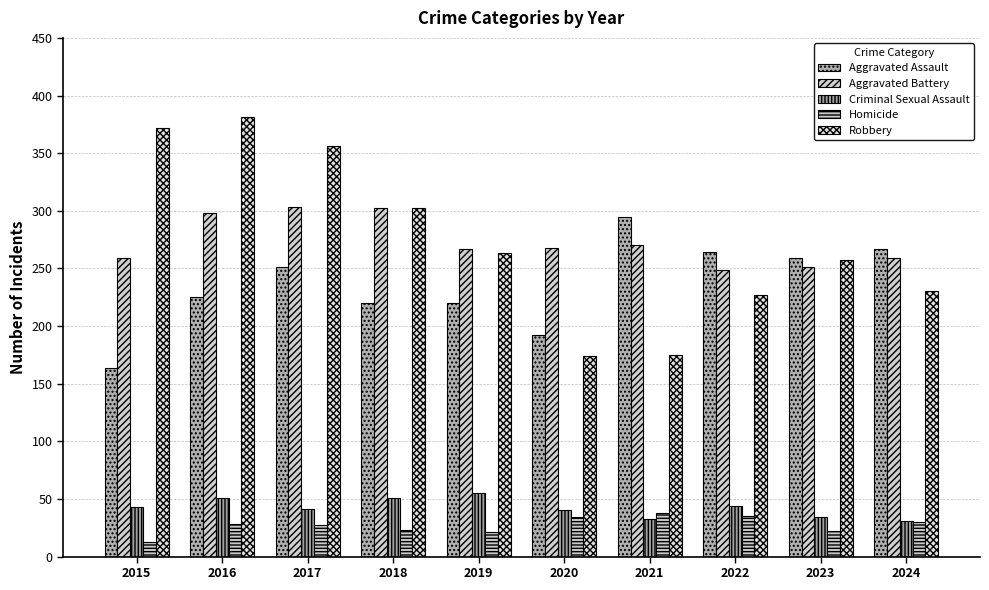

What is the difference between the highest and lowest values at 2022?

229